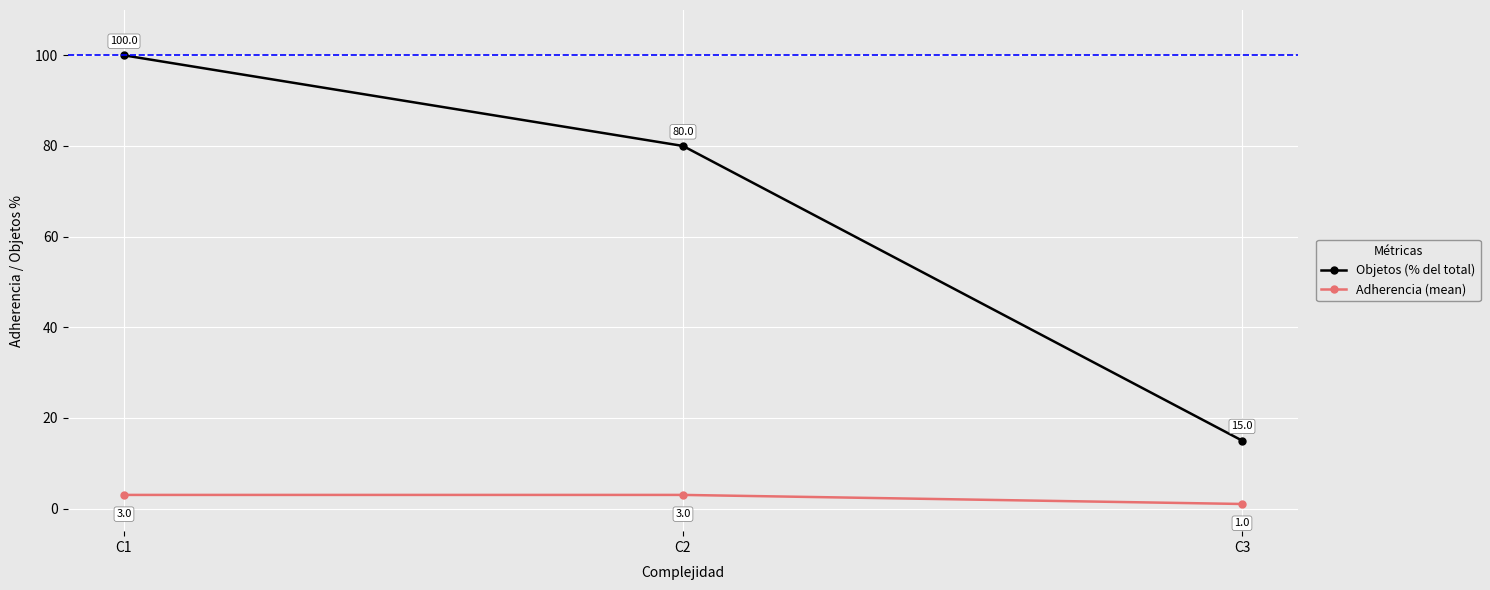

List the labels in order of Objetos (% del total) value, largest first.

C1, C2, C3